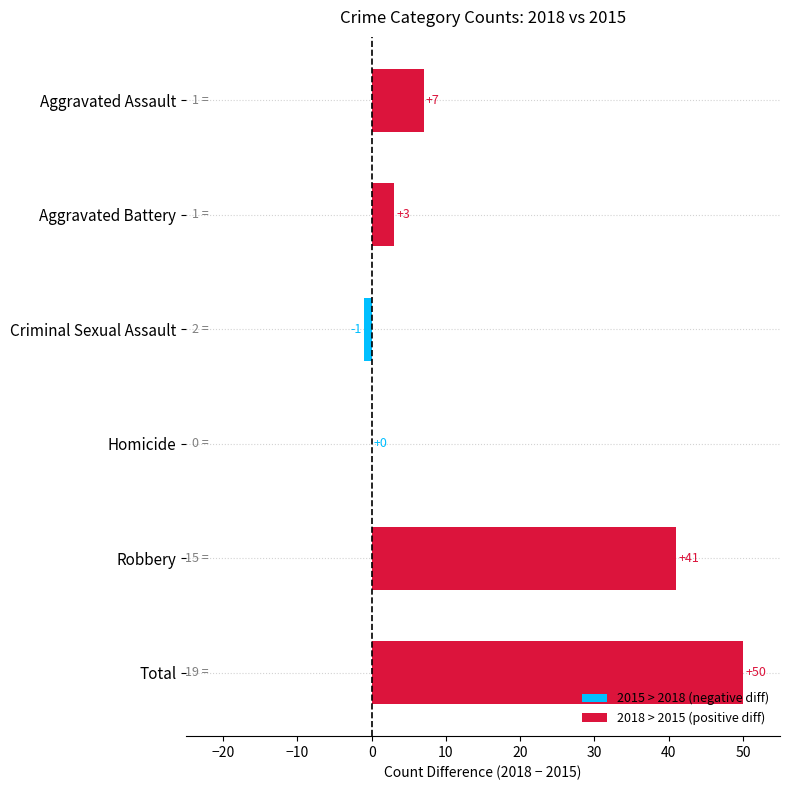

Between Homicide and Aggravated Assault, which is larger?

Aggravated Assault